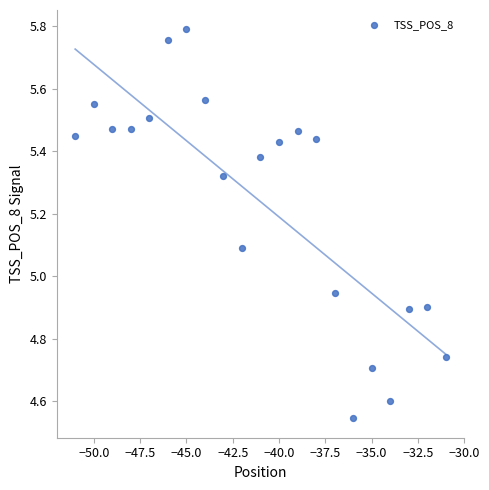

What is the range of Y values (max minus min)?

1.2